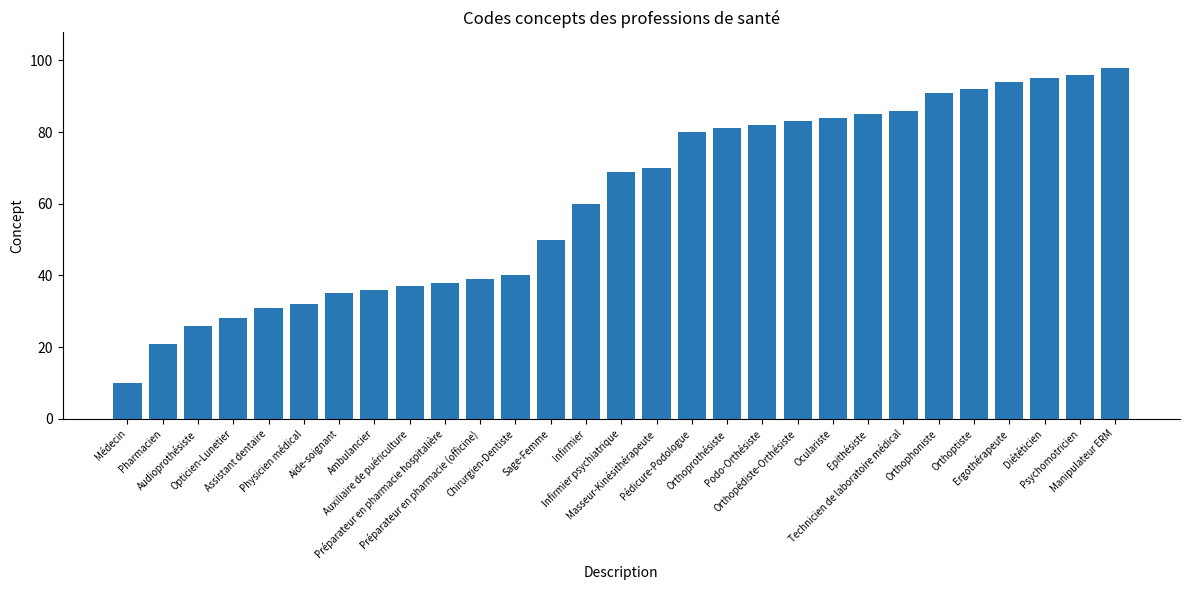

List the labels in order of value, largest first.

Manipulateur ERM, Psychomotricien, Diététicien, Ergothérapeute, Orthoptiste, Orthophoniste, Technicien de laboratoire médical, Epithésiste, Oculariste, Orthopédiste-Orthésiste, Podo-Orthésiste, Orthoprothésiste, Pédicure-Podologue, Masseur-Kinésithérapeute, Infirmier psychiatrique, Infirmier, Sage-Femme, Chirurgien-Dentiste, Préparateur en pharmacie (officine), Préparateur en pharmacie hospitalière, Auxiliaire de puériculture, Ambulancier, Aide-soignant, Physicien médical, Assistant dentaire, Opticien-Lunetier, Audioprothésiste, Pharmacien, Médecin